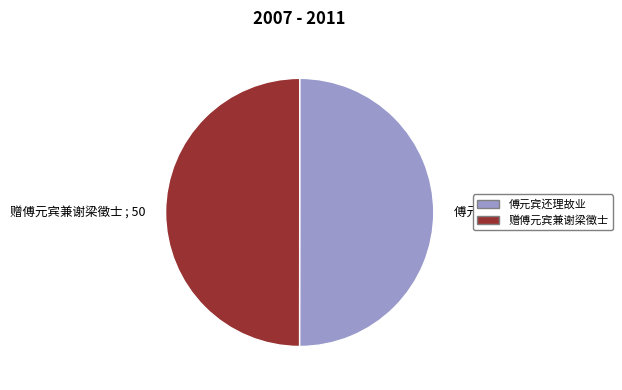

What is the ratio of the value at 赠傅元宾兼谢梁徵士 ; 50 to the value at 傅元宾还理故业 ; 50?

1.0